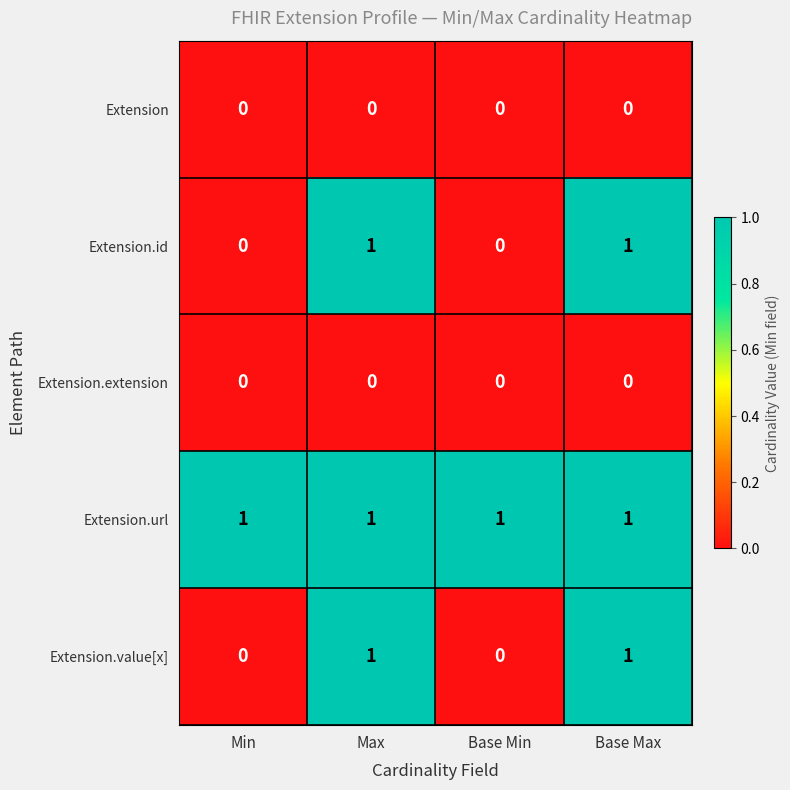

Reading left to right, extract all data points from this chart.

Extension: Min=0	Max=0	Base Min=0	Base Max=0
Extension.id: Min=0	Max=1	Base Min=0	Base Max=1
Extension.extension: Min=0	Max=0	Base Min=0	Base Max=0
Extension.url: Min=1	Max=1	Base Min=1	Base Max=1
Extension.value[x]: Min=0	Max=1	Base Min=0	Base Max=1